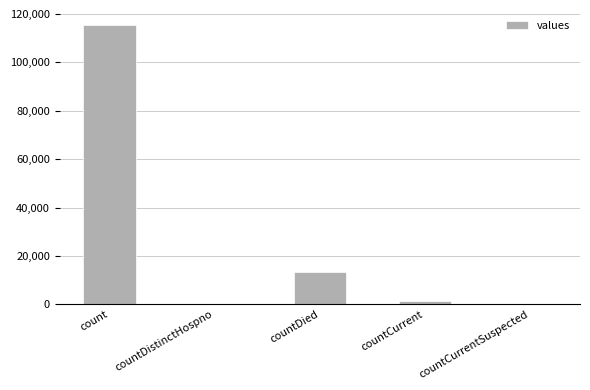

Reading left to right, what are all the values shown in this chart?

count=115379	countDistinctHospno=0	countDied=13343	countCurrent=1383	countCurrentSuspected=0